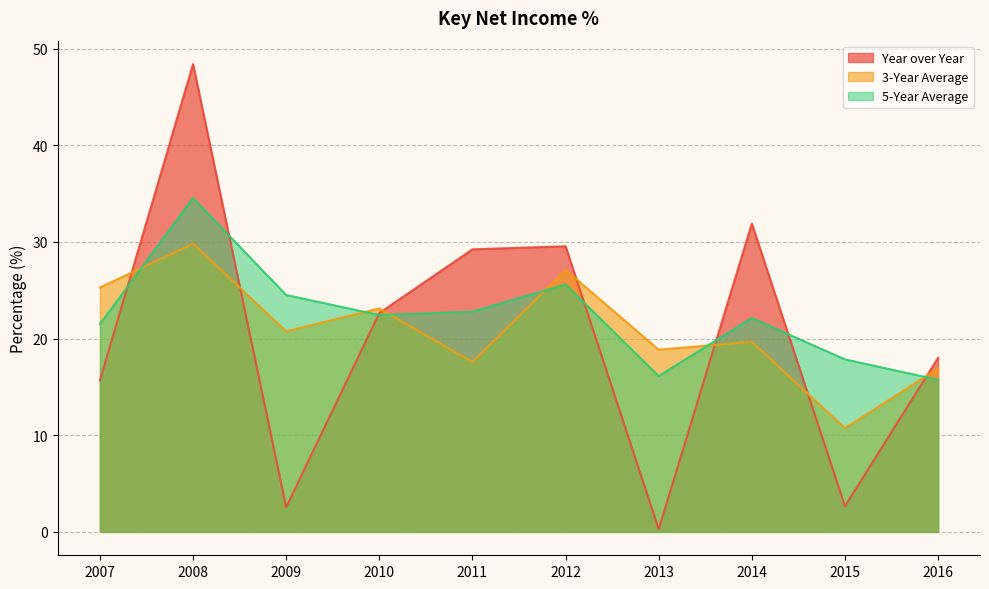

Rank the series by their average value, from lowest to highest.

Year over Year, 3-Year Average, 5-Year Average